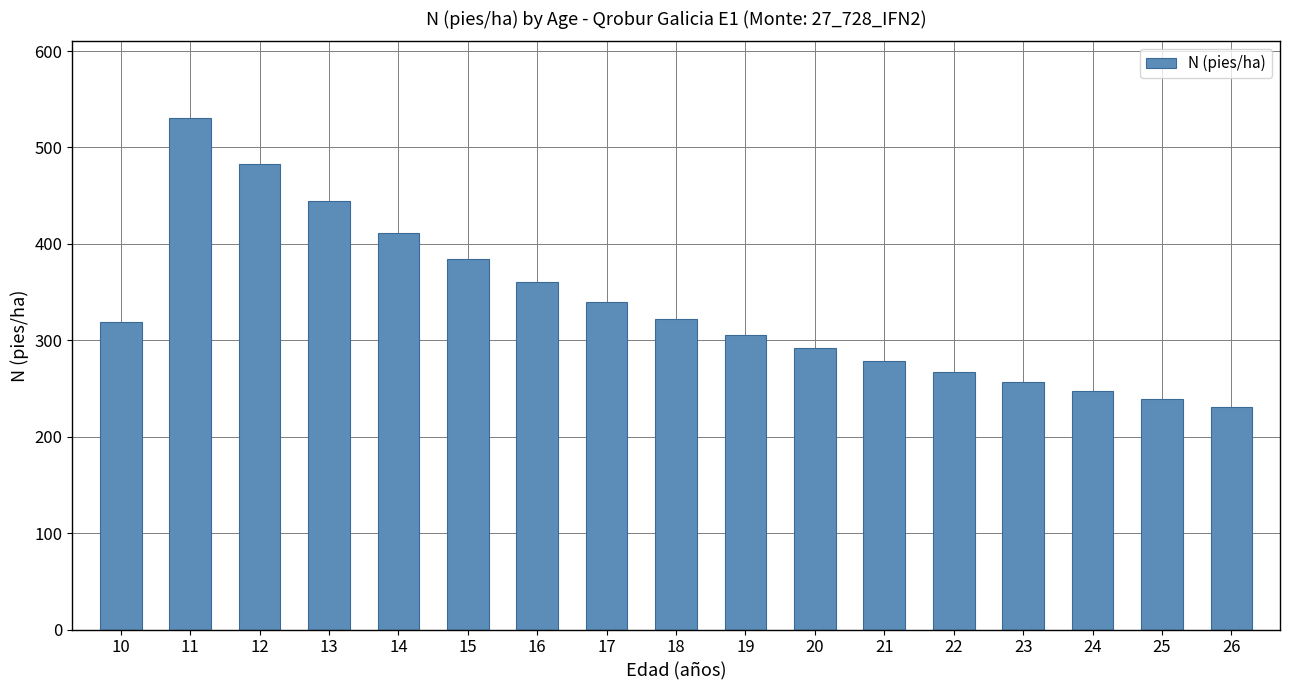

What is the value of the 13th bar from the left?

267.5